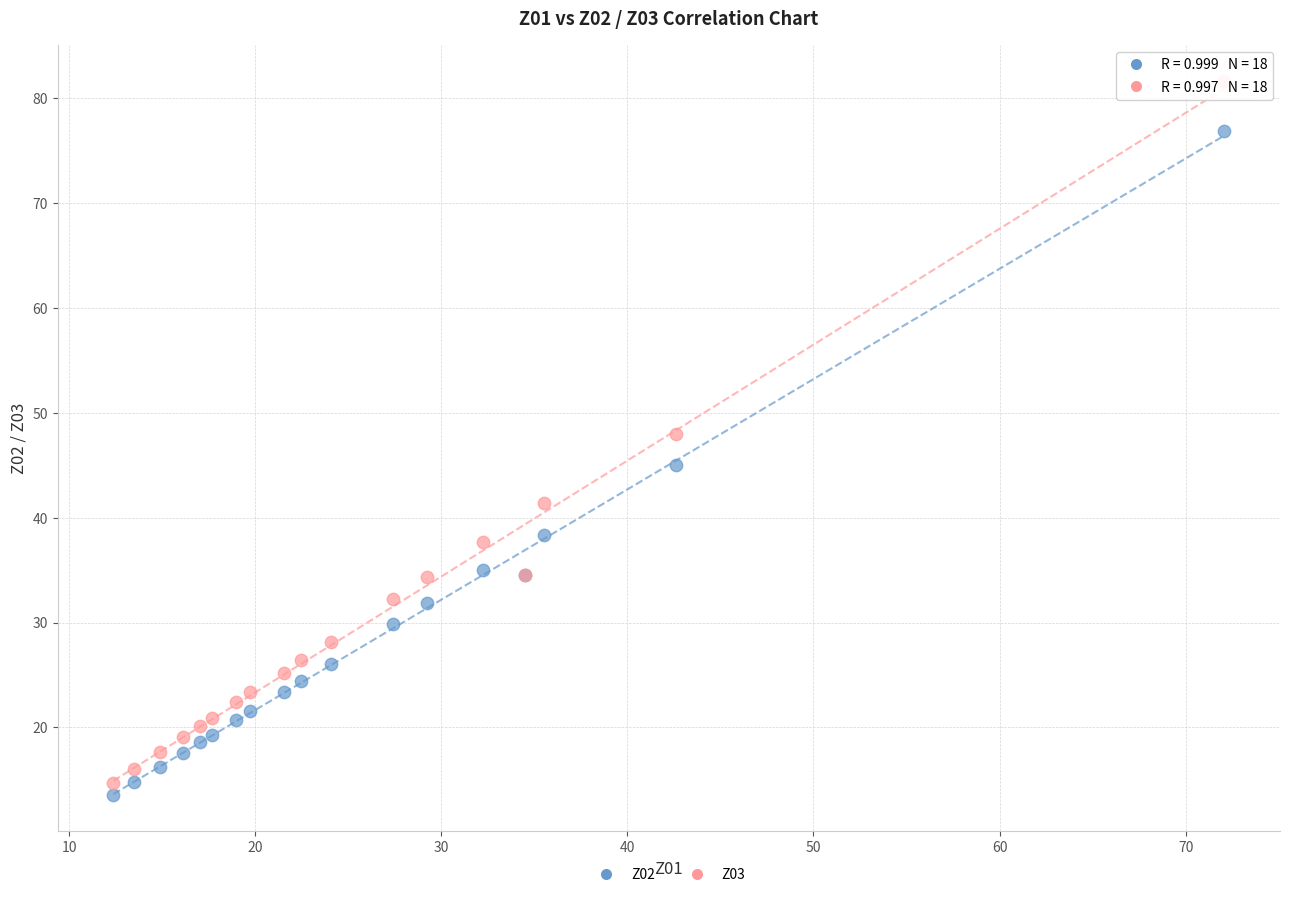

Which series reaches the maximum Y coordinate?

Z03